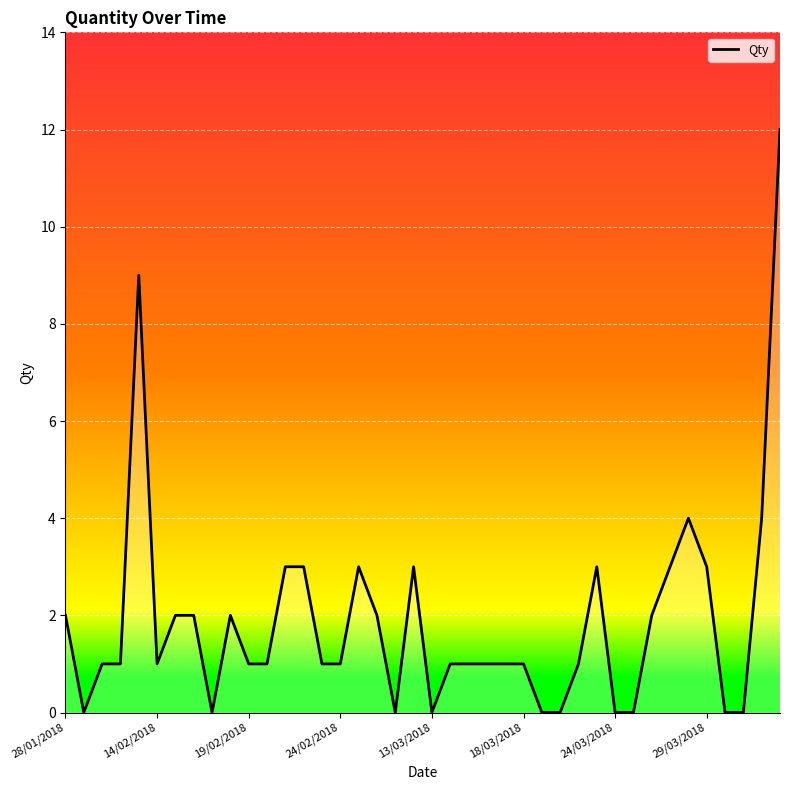

What is the difference between the second highest and second lowest values?

9